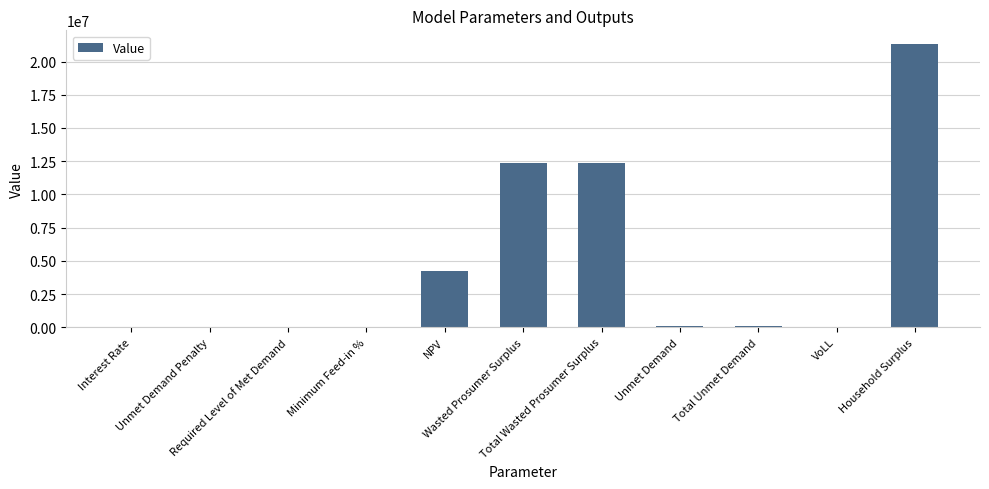

What is the sum of all values?

50581458.2